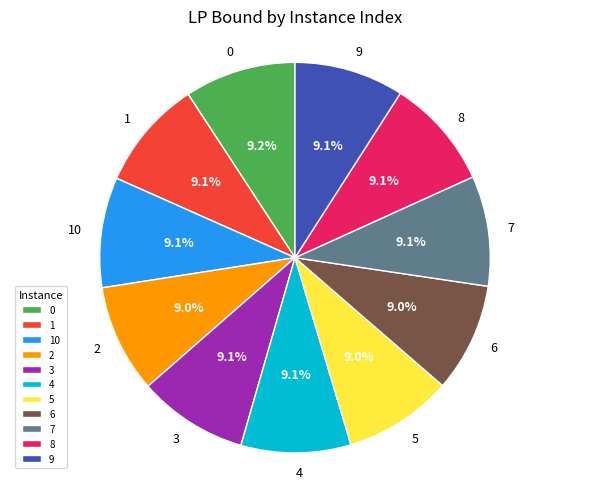

To the nearest percent, what is the combined percentage of 4 and 9?

18%